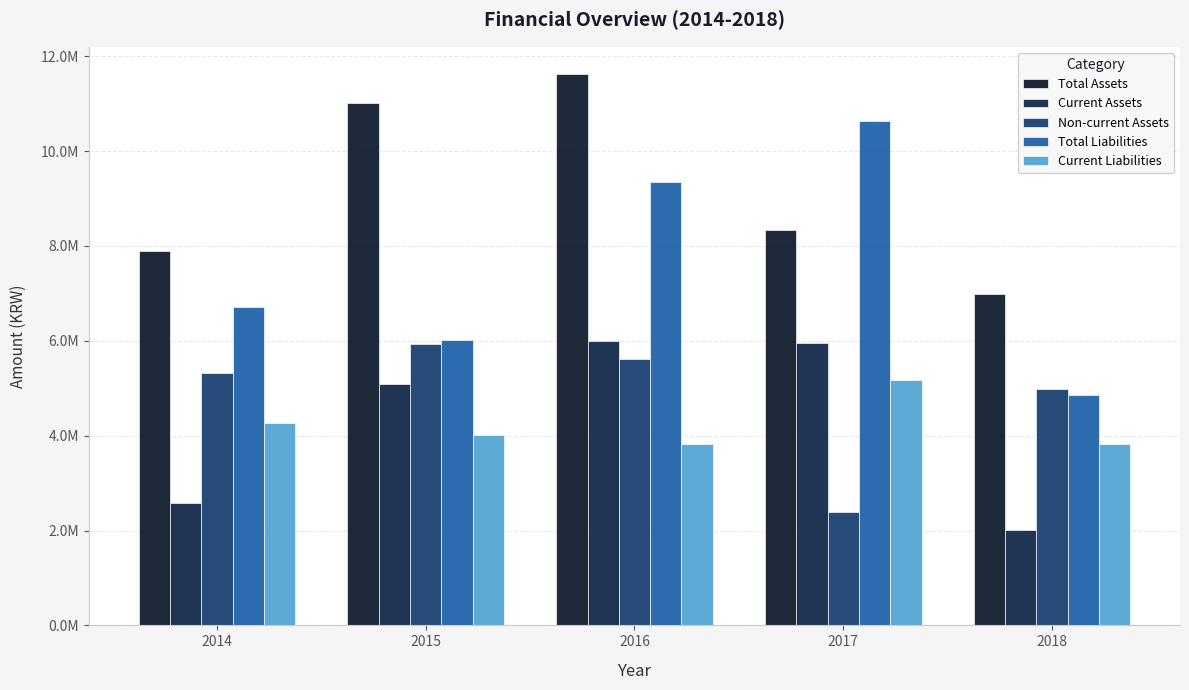

What is the value of the Total Assets bar at the 1st from the left?

7903076